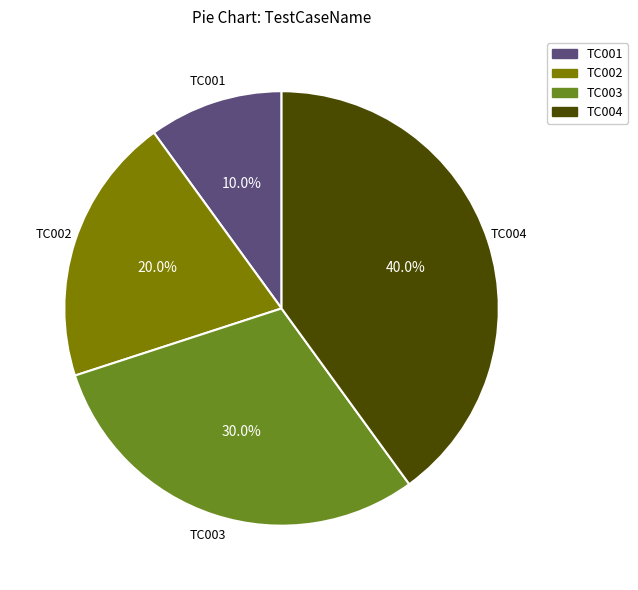

Which slice is the smallest?

TC001